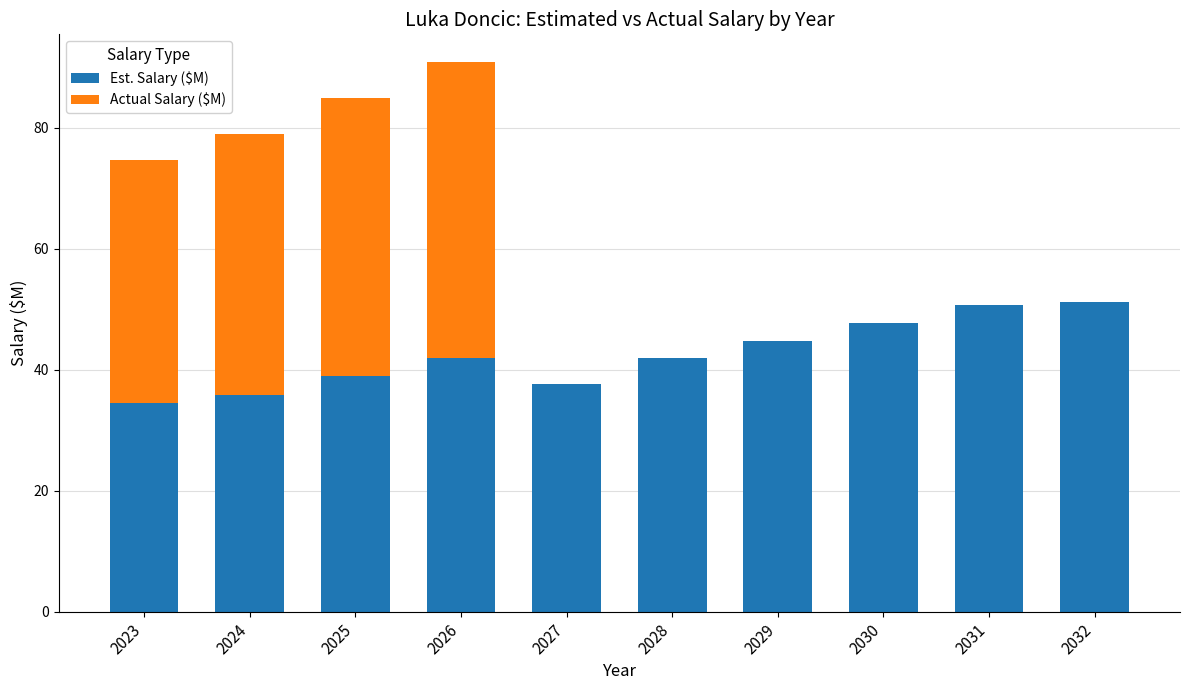

What is the sum of all Est. Salary ($M) values?

424.9